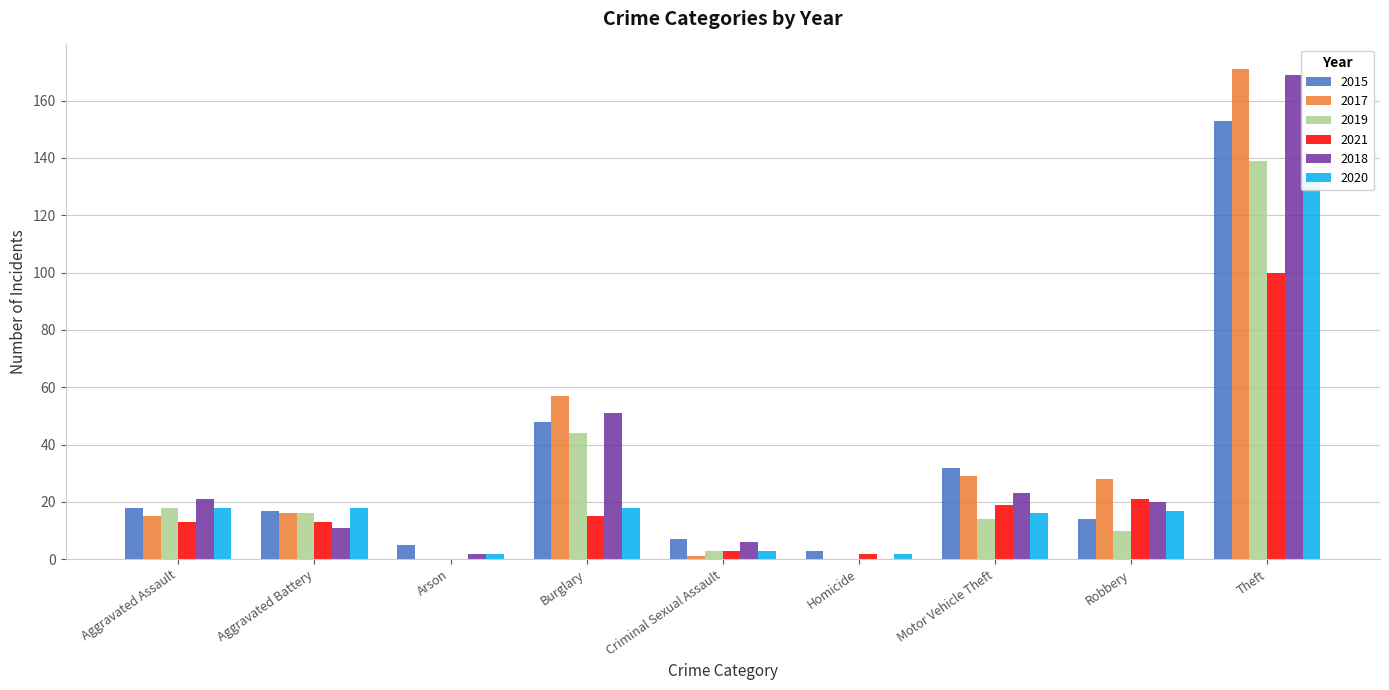

List the labels in order of 2017 value, largest first.

Theft, Burglary, Motor Vehicle Theft, Robbery, Aggravated Battery, Aggravated Assault, Criminal Sexual Assault, Arson, Homicide